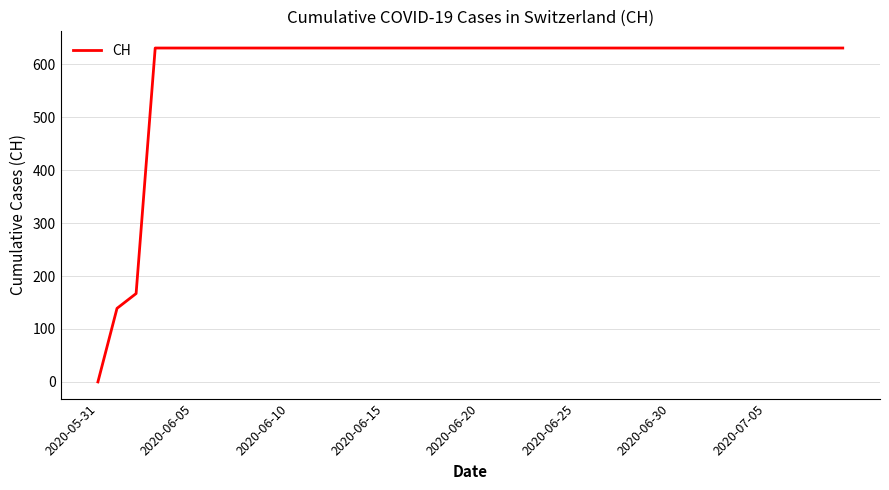

What is the difference between the maximum and minimum values?

631